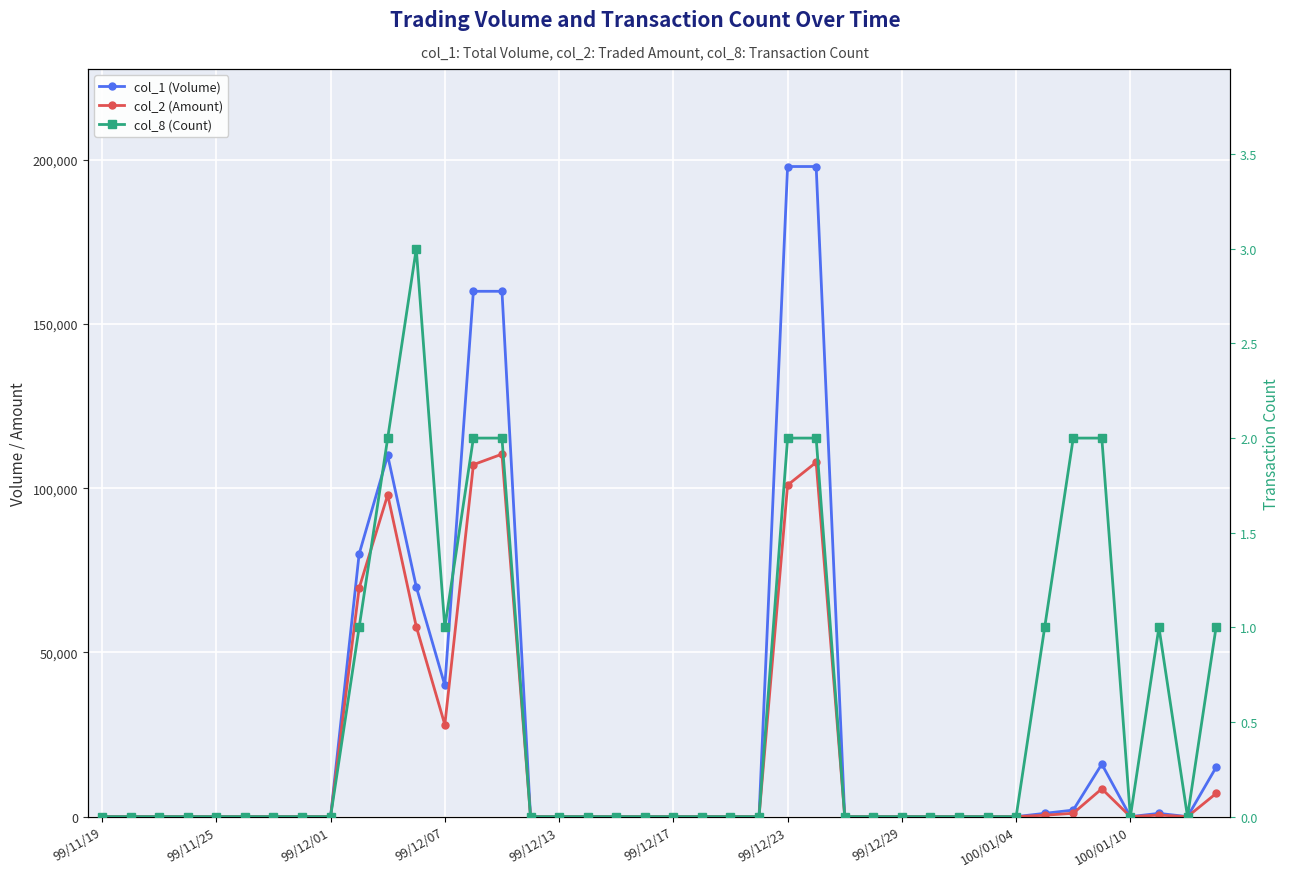

Reading left to right, transcribe all the data shown in this chart.

col_1 (Volume): 0	0	0	0	0	0	0	0	0	80000	110000	70000	40000	160000	160000	0	0	0	0	0	0	0	0	0	198000	198000	0	0	0	0	0	0	0	1000	2000	16000	0	1000	0	15000
col_2 (Amount): 0	0	0	0	0	0	0	0	0	69600	98000	57900	28000	107200	110400	0	0	0	0	0	0	0	0	0	100980	107910	0	0	0	0	0	0	0	430	1030	8490	0	470	0	7050
col_8 (Count): 0	0	0	0	0	0	0	0	0	1	2	3	1	2	2	0	0	0	0	0	0	0	0	0	2	2	0	0	0	0	0	0	0	1	2	2	0	1	0	1